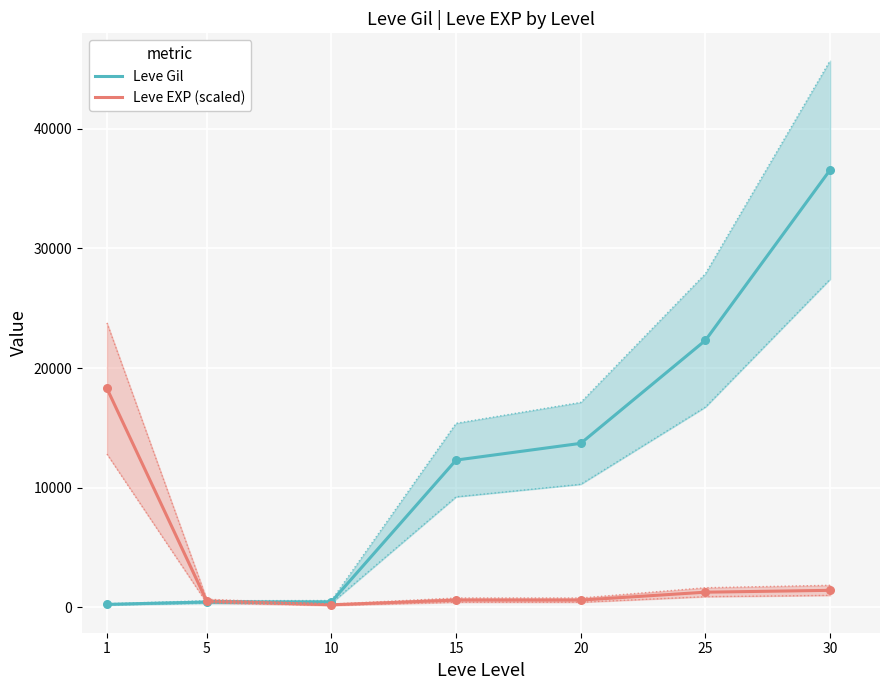

Is the value of Leve Gil at 1 greater than the value of Leve EXP (scaled) at 30?

No